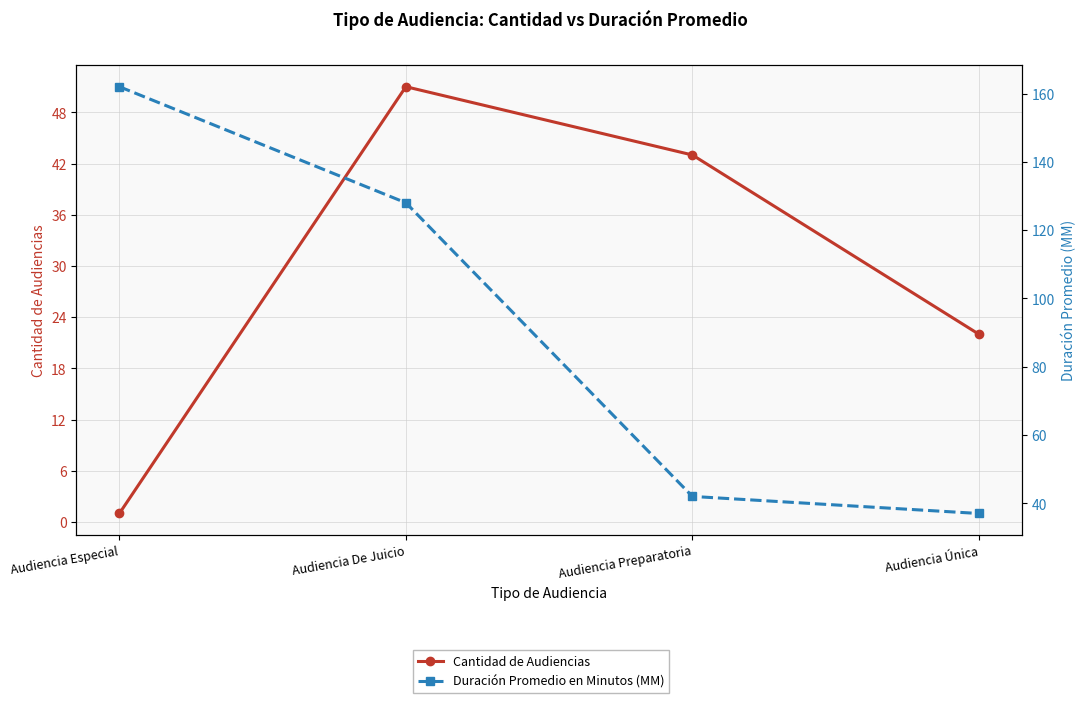

Count the number of categories in the chart.

4